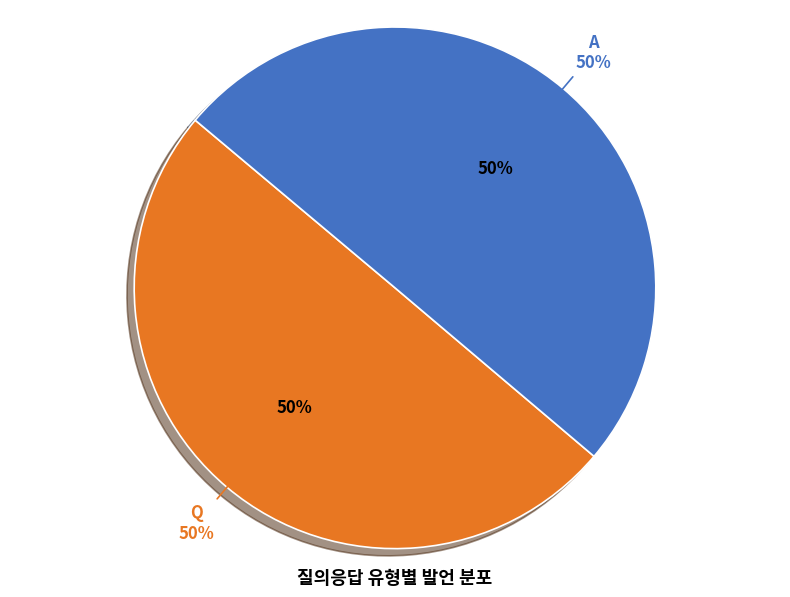

Which slice is the smallest?

Q